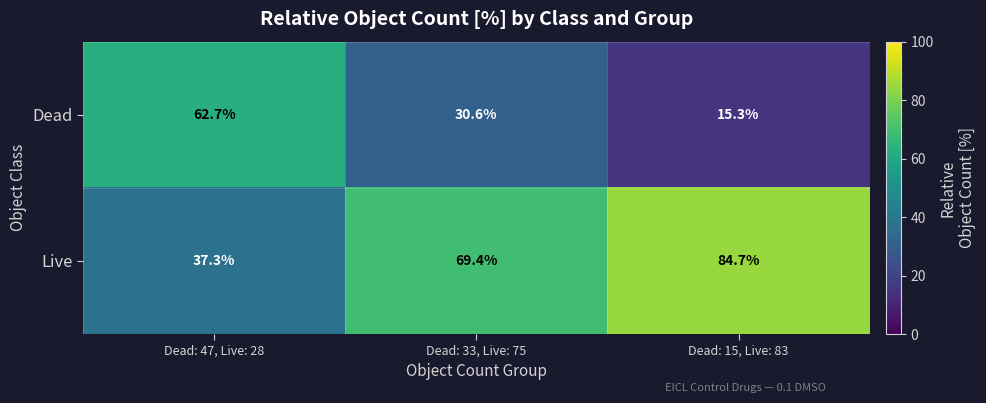

True or false: Dead has a value of 21.2 at Dead: 15, Live: 83.

False